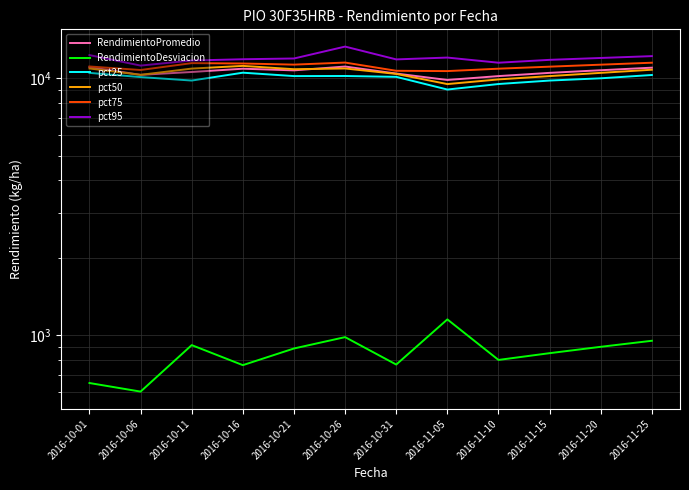

What are all the series names shown in the legend?

RendimientoPromedio, RendimientoDesviacion, pct25, pct50, pct75, pct95